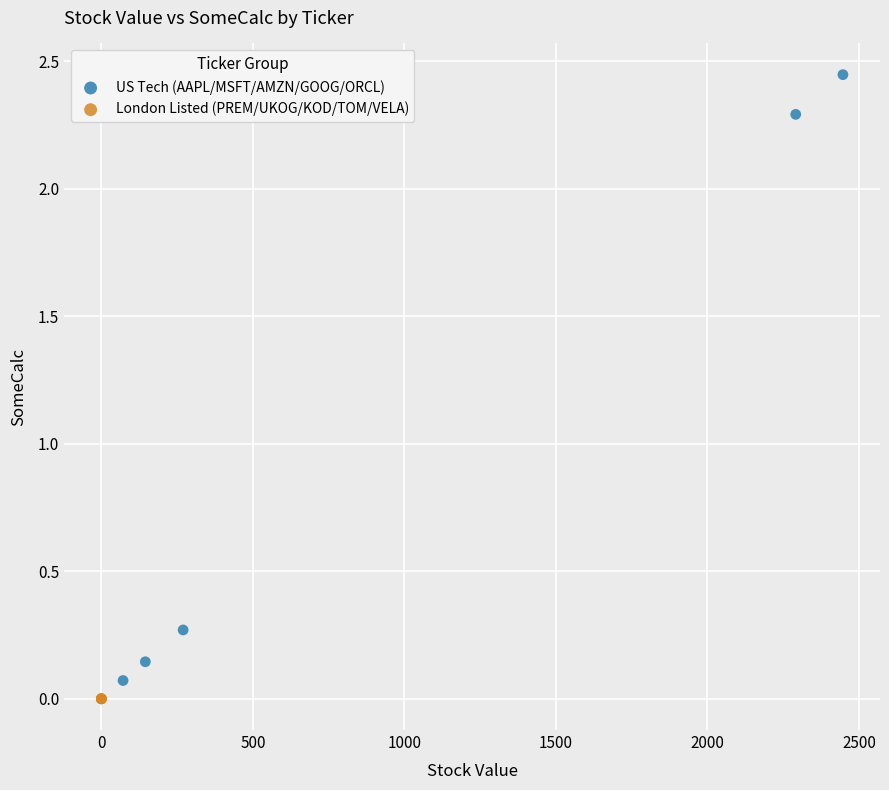

What are all the series names shown in the legend?

US Tech (AAPL/MSFT/AMZN/GOOG/ORCL), London Listed (PREM/UKOG/KOD/TOM/VELA)